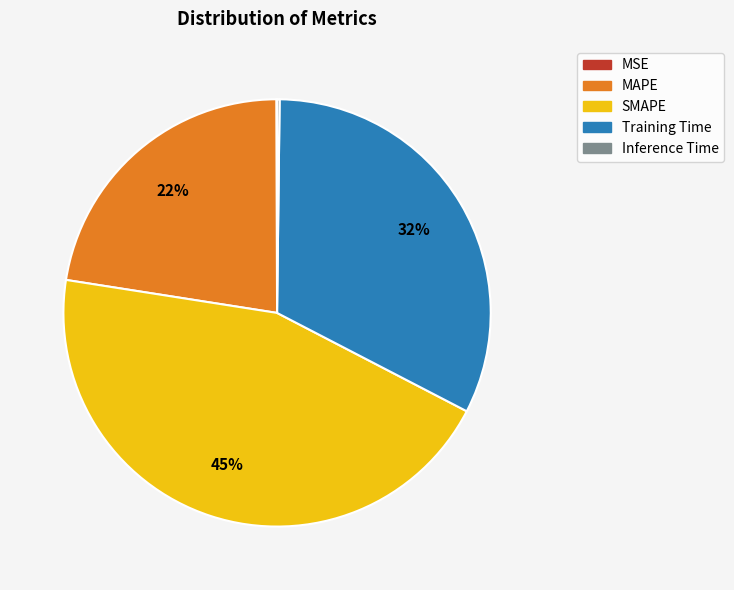

Which category has the biggest portion of the pie?

SMAPE